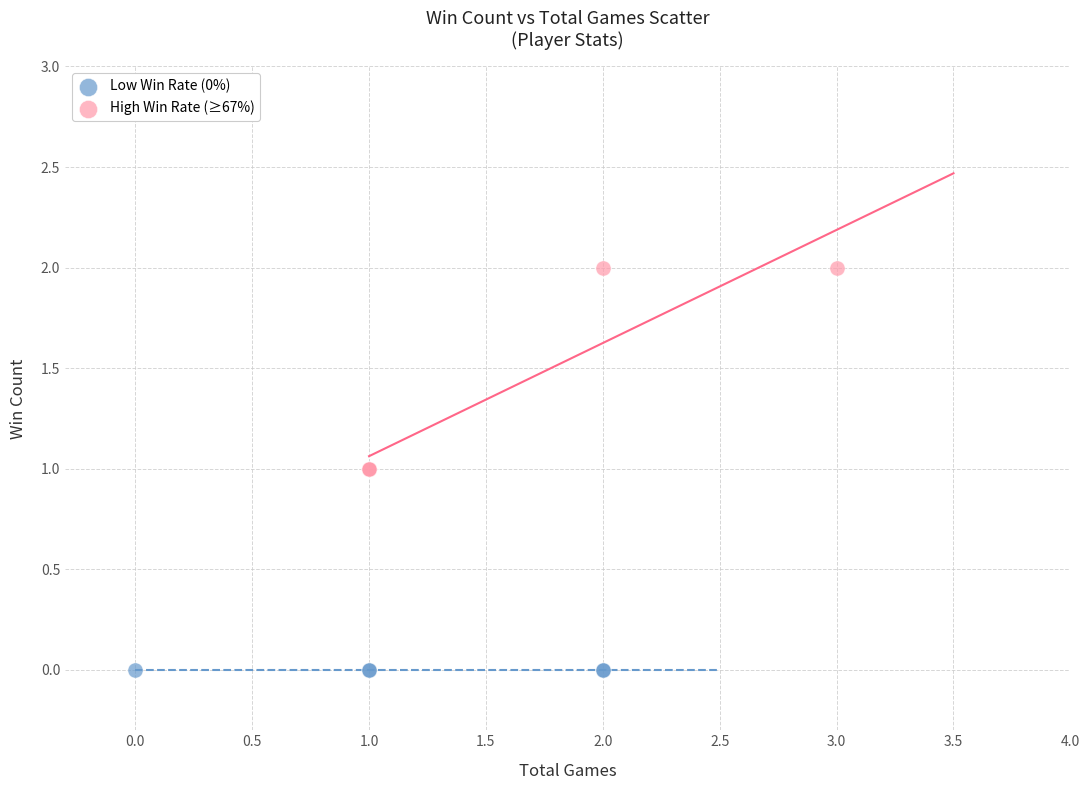

Which series reaches the maximum Y coordinate?

High Win Rate (≥67%)